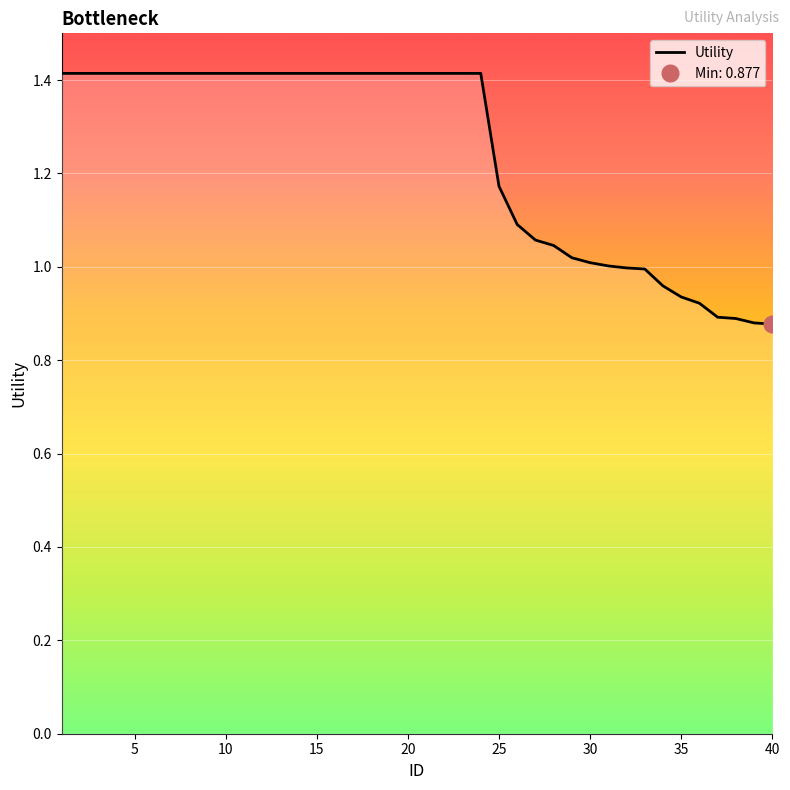

True or false: the data has more than 0 interior local peaks.

False